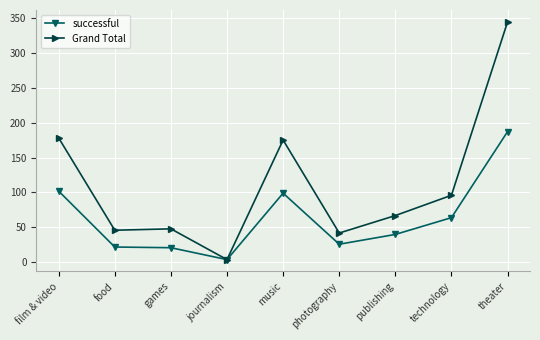

What position from the left is technology?

8